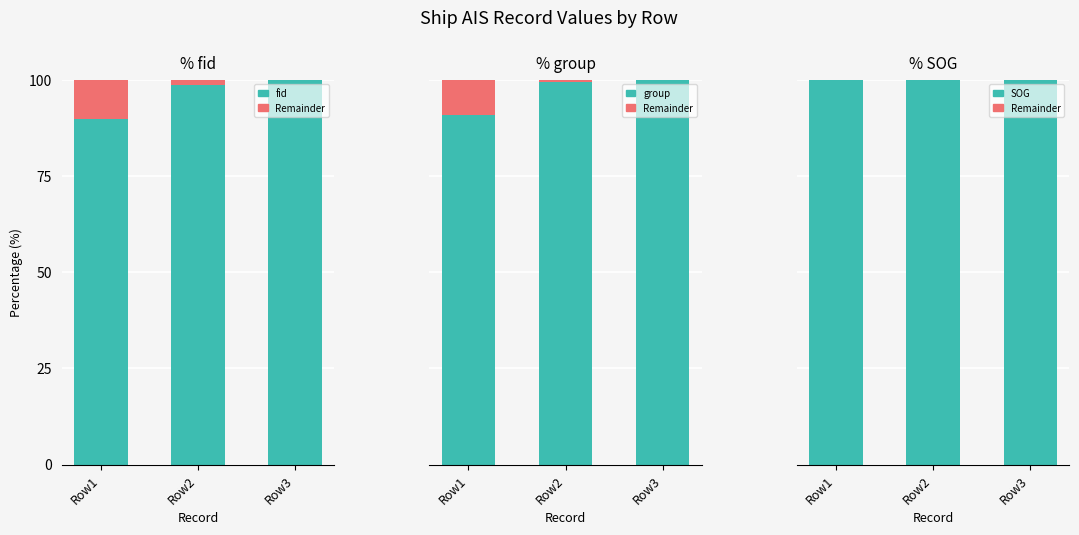

Where is group nearest to the value 95?

Row1